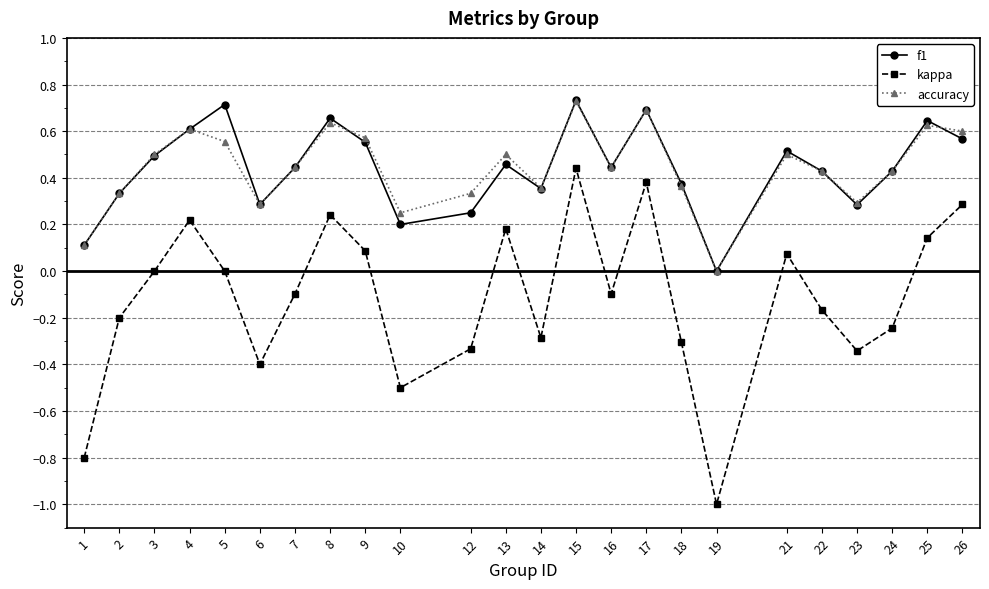

How many f1 values are between 0 and 1?

24